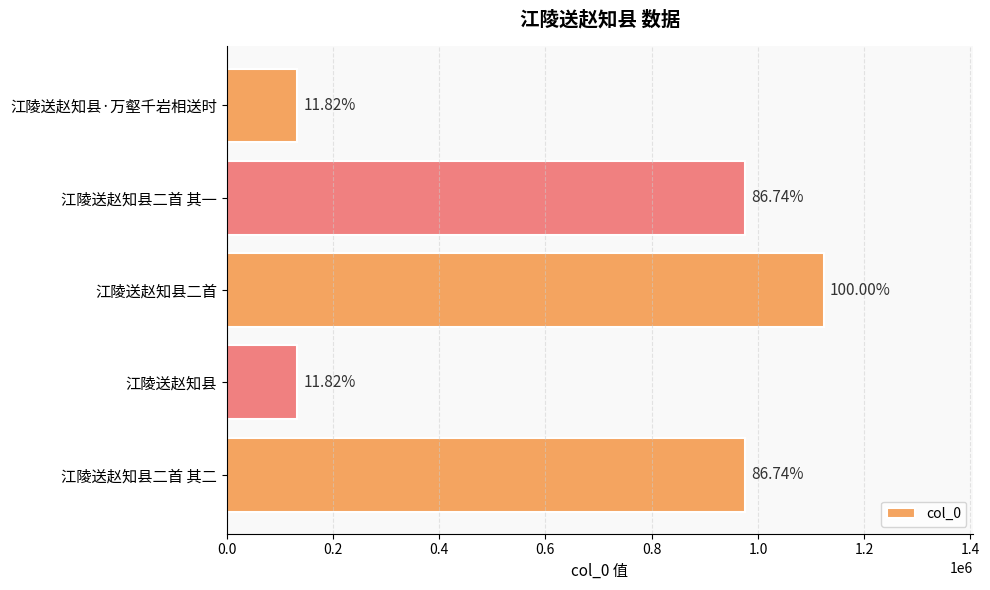

Are the bars horizontal?

Yes